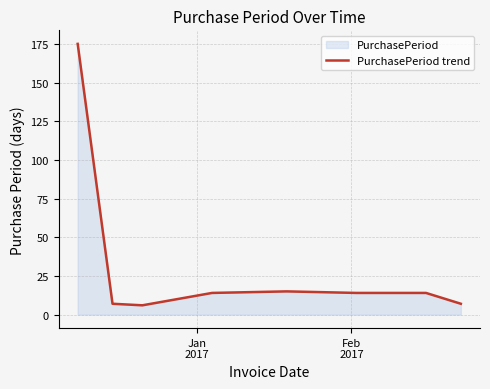

What is the average value?

32